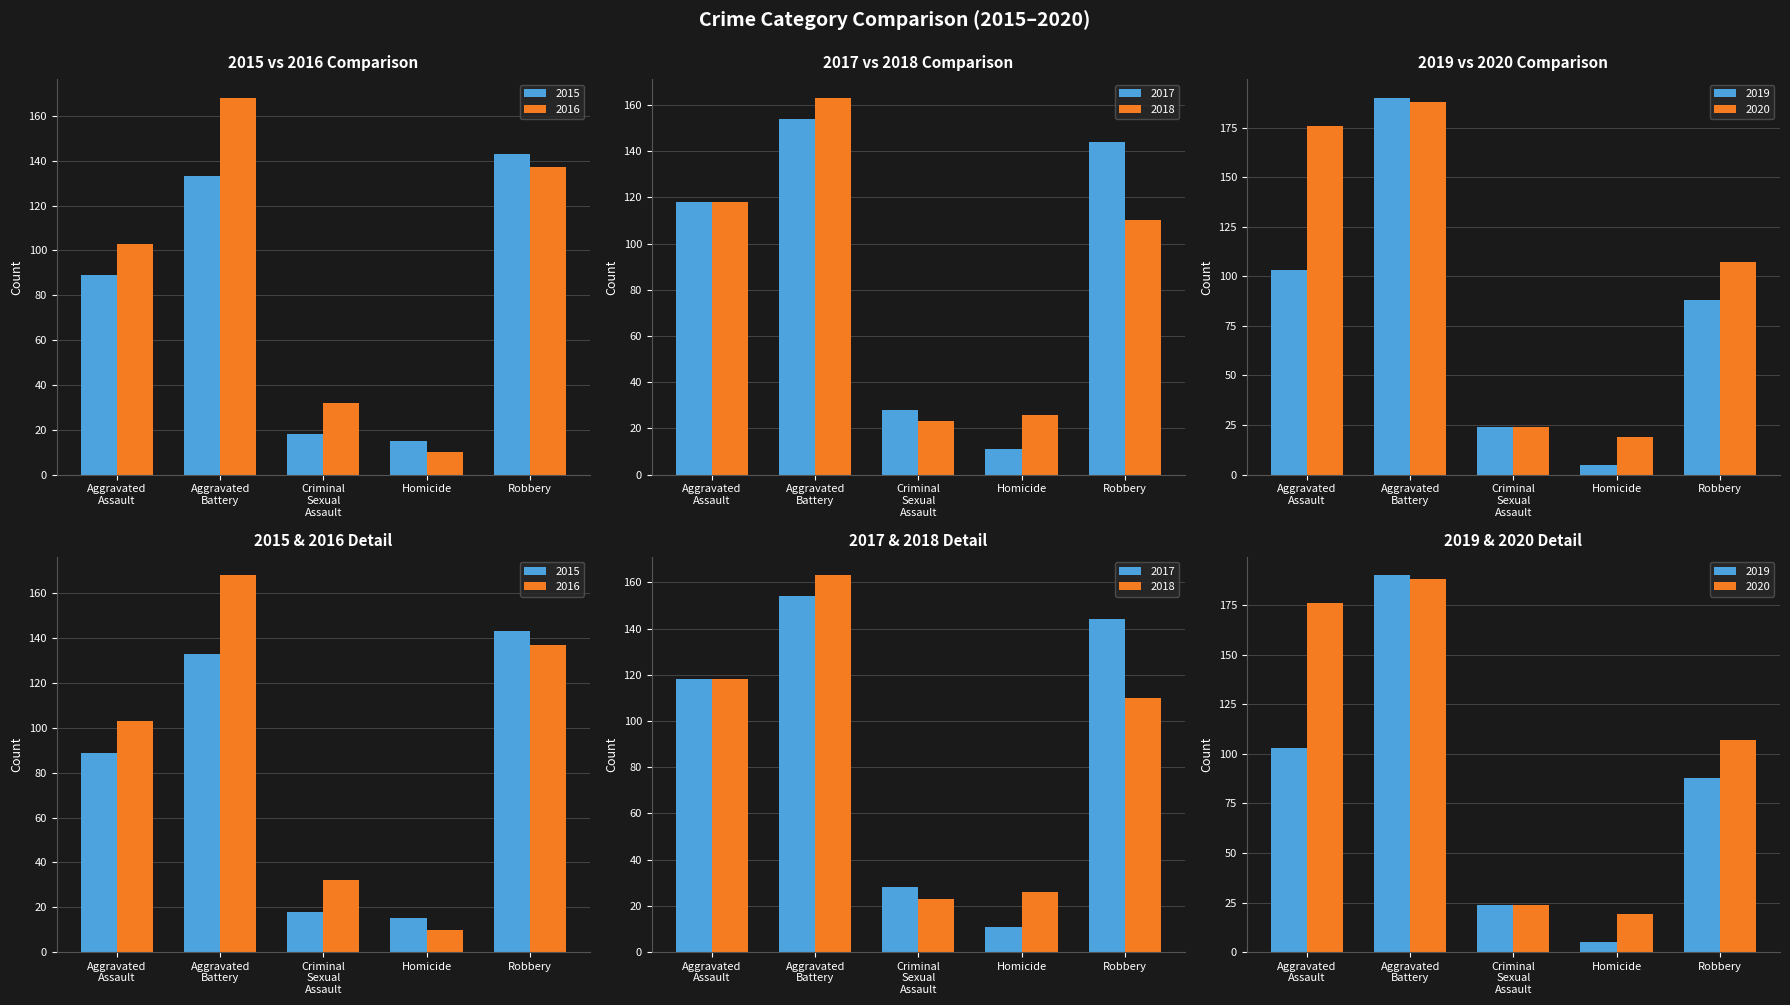

Which series has the widest spread of values?

2019